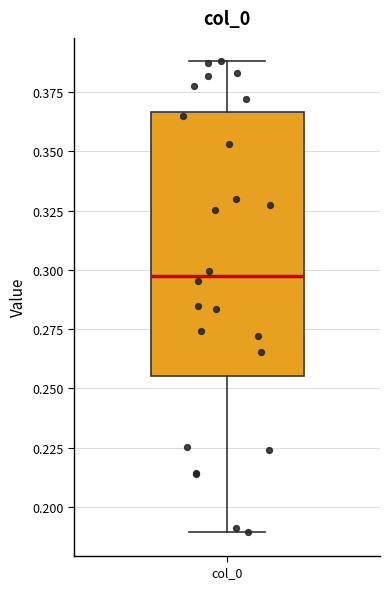

Read this box plot against the y-axis: the position of the median line, the range covered by the box, and the ends of both whiskers. The values are not printed on the chart, so give them approximately, as read against the axis.

median 0.295, box 0.255 to 0.365, whiskers 0.190 to 0.390